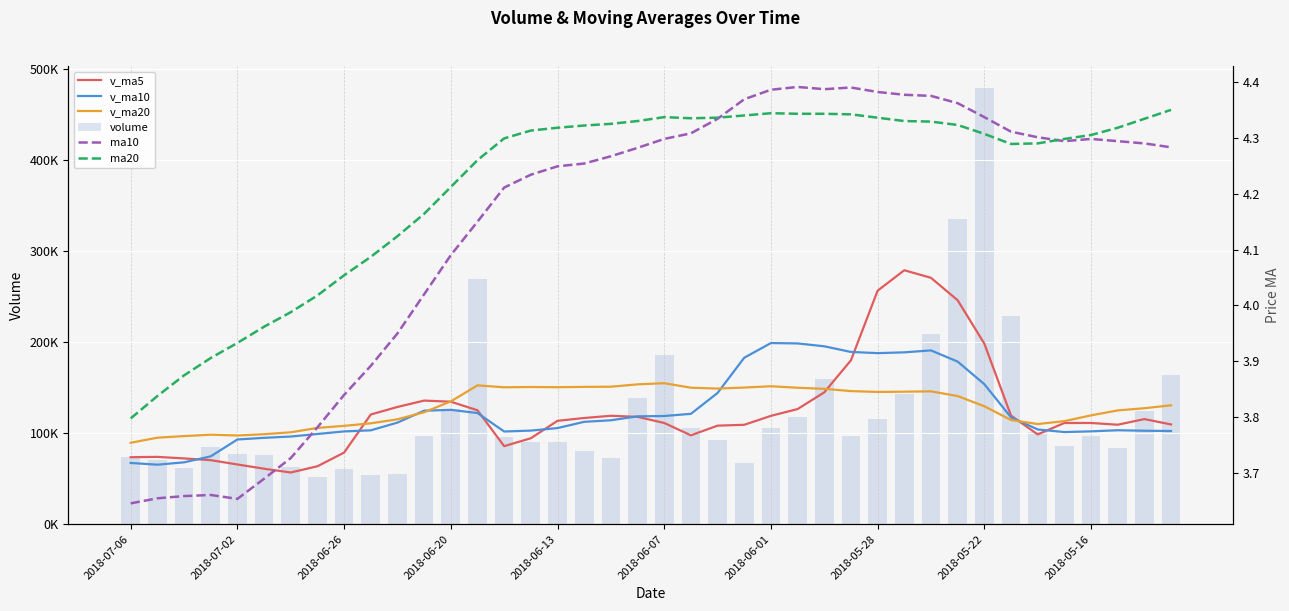

At which category does the chart reach its minimum across all series?

2018-07-06